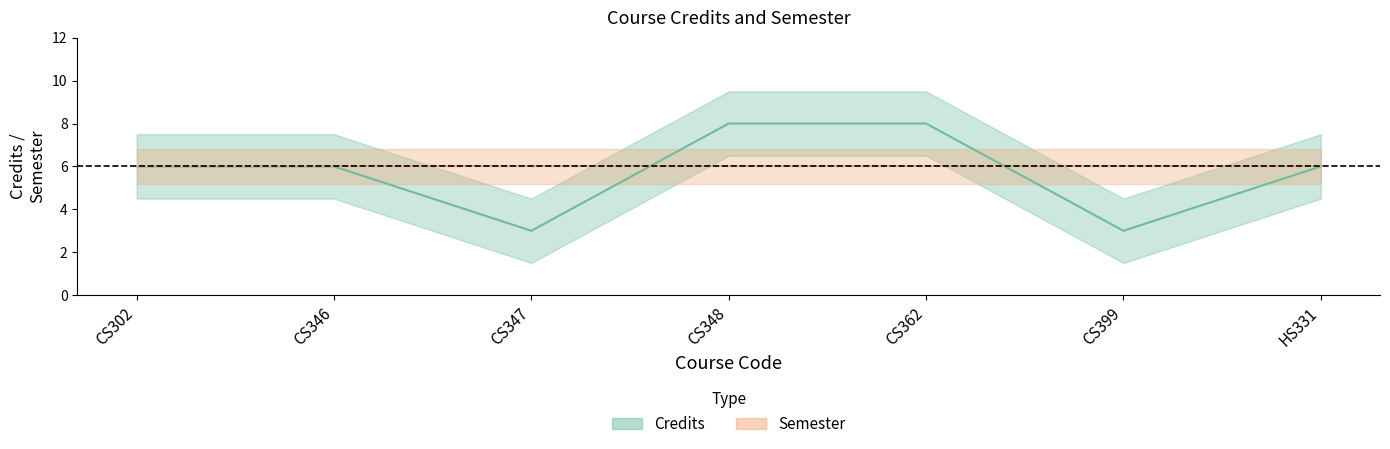

What is the sum of all values?

40